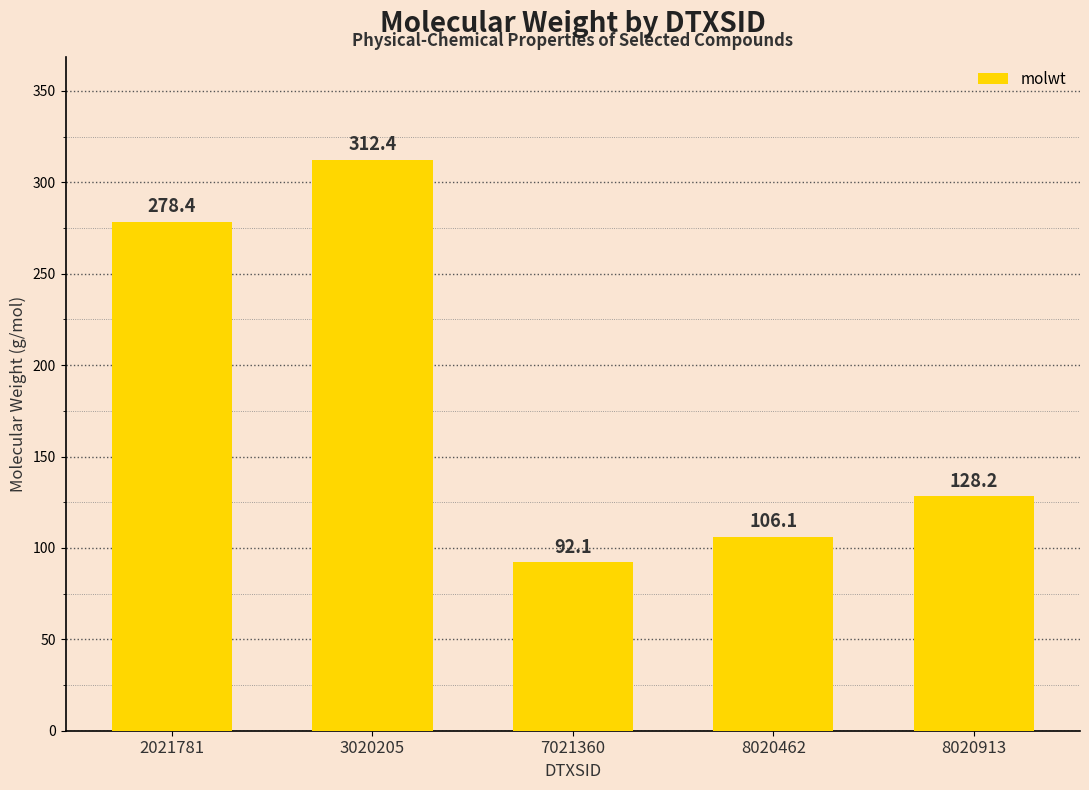

What is the average value?

183.4